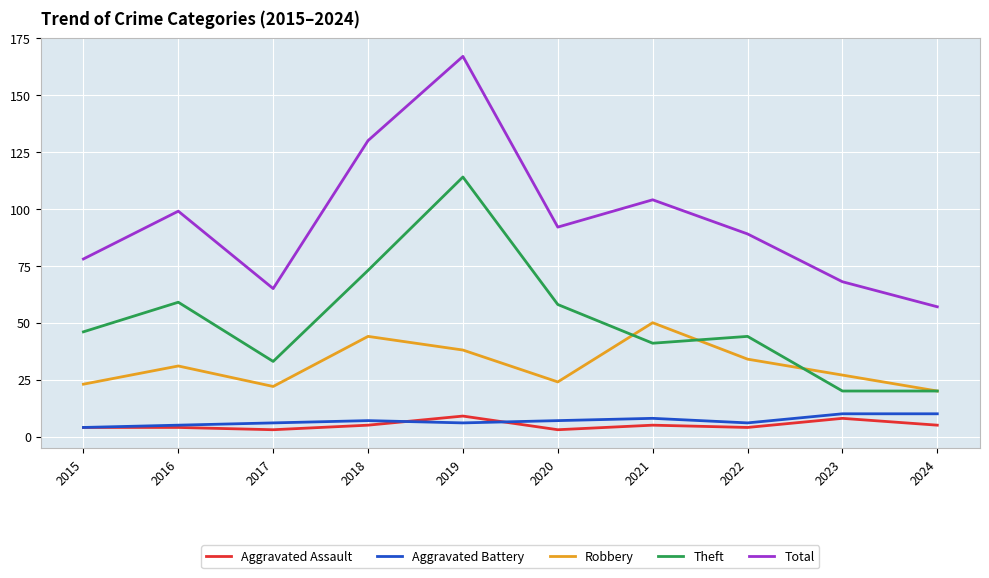

What is the minimum value for Robbery?

20